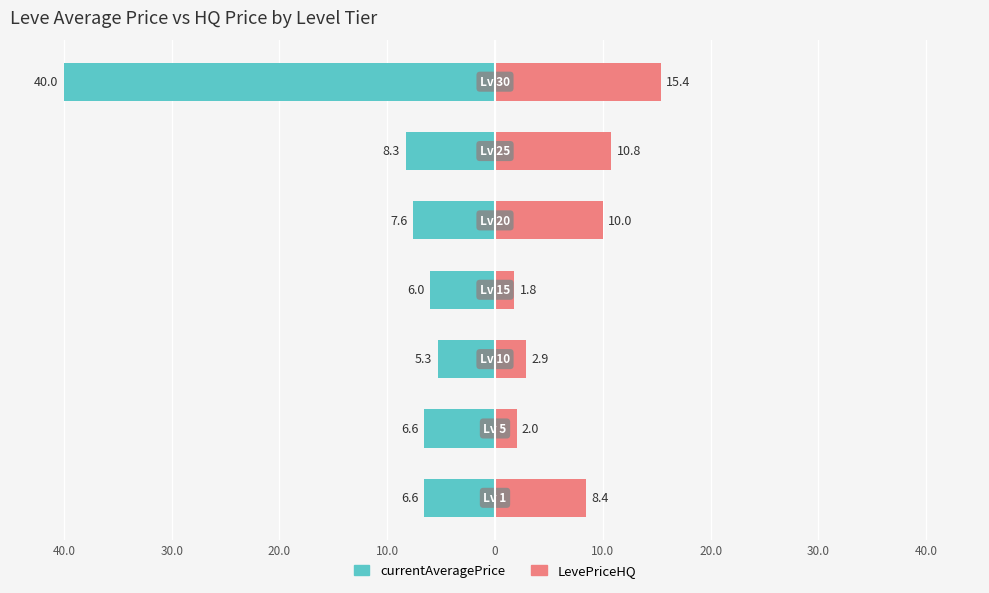

At 0, list the series in order from smallest to largest.

currentAveragePrice, LevePriceHQ